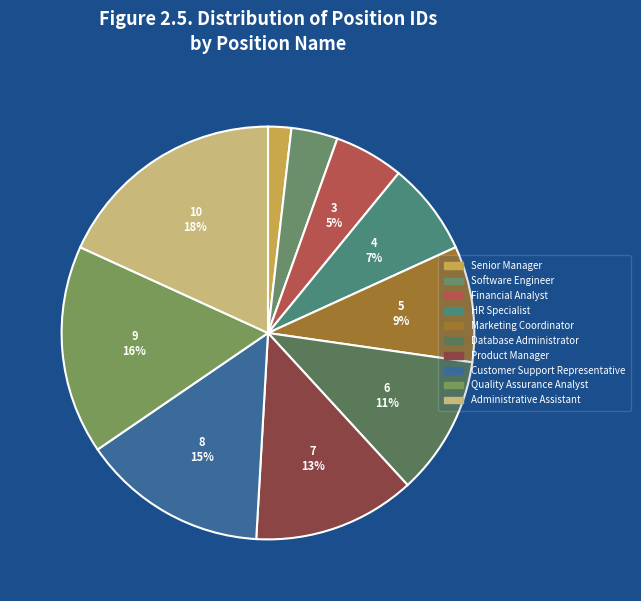

Combined, do Product Manager and Administrative Assistant account for over 50%?

No